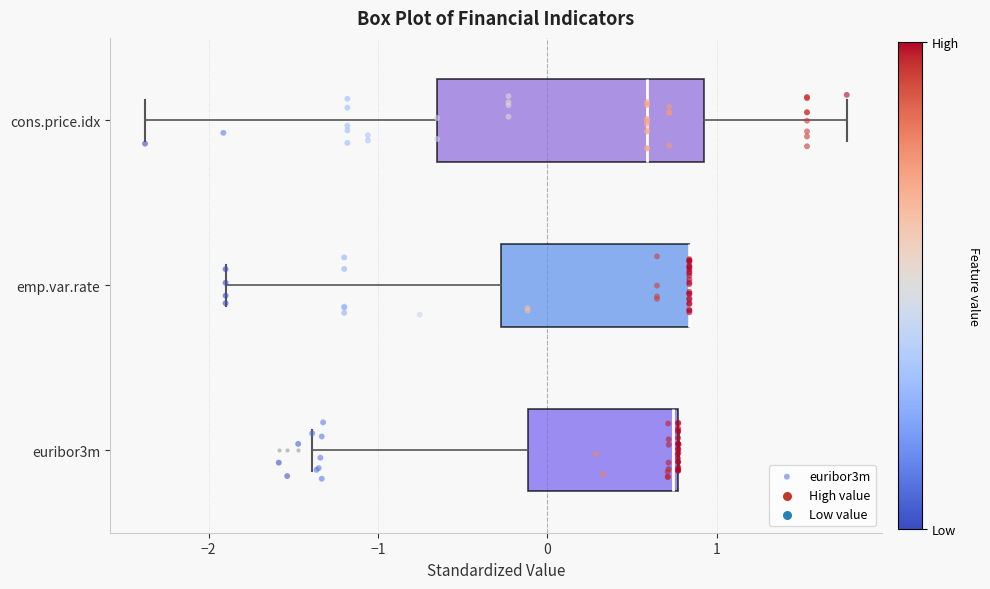

Where does the left whisker of the box for emp.var.rate end on the x-axis? The values are not printed on the chart, so give them approximately, as read against the axis.

-1.9